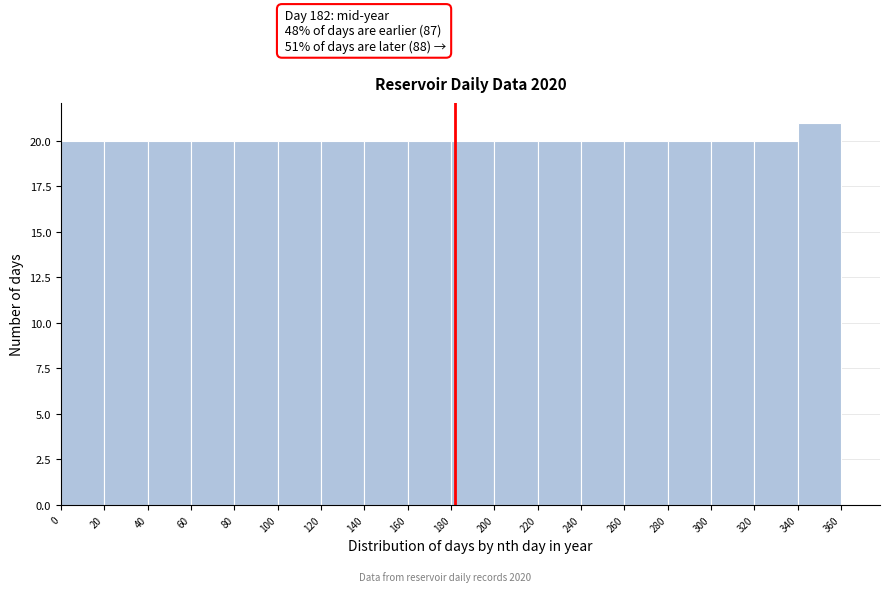

Over which range of the x-axis is the bar tallest?

340 to 360